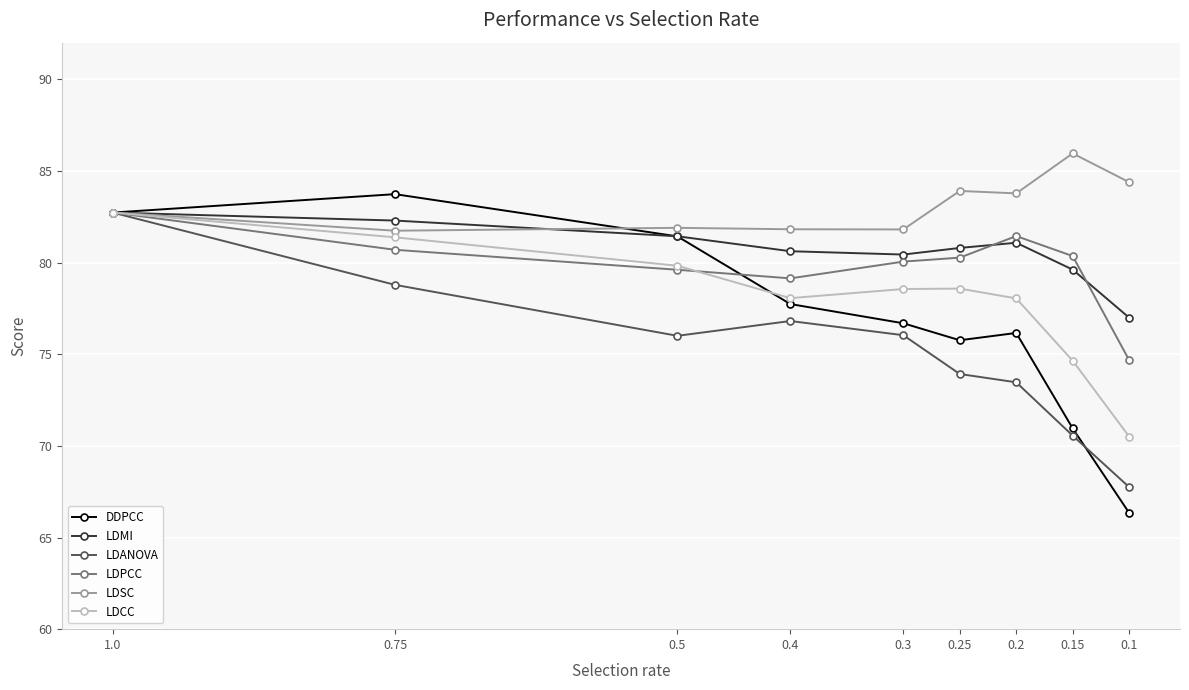

What is the label of the 5th point from the right?

0.3